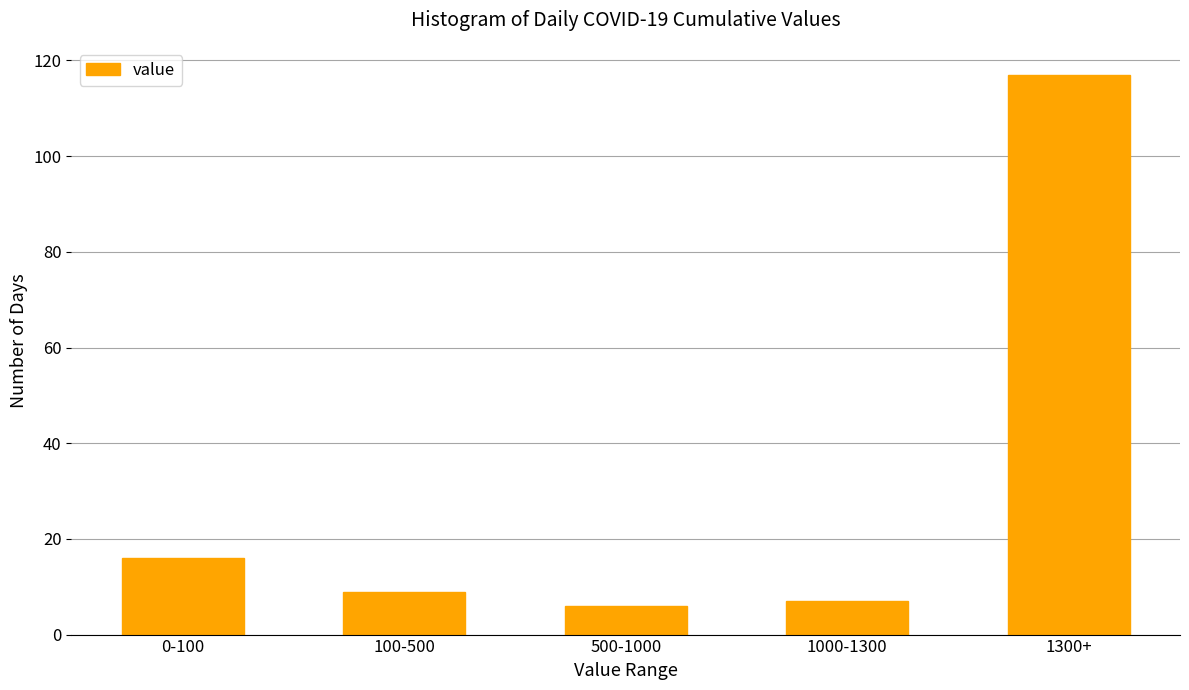

Reading left to right, list all the values displayed in this chart.

0-100=16	100-500=9	500-1000=6	1000-1300=7	1300+=117